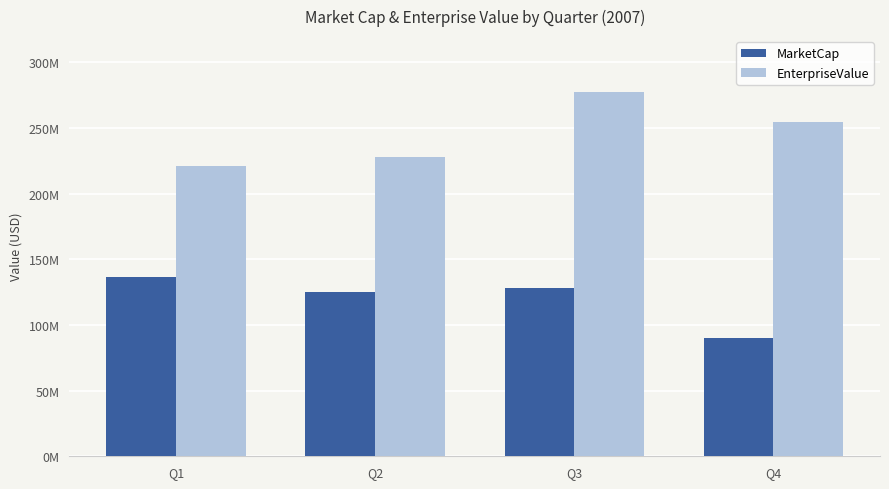

Is it true that MarketCap equals 68941835.5 at Q2?

False